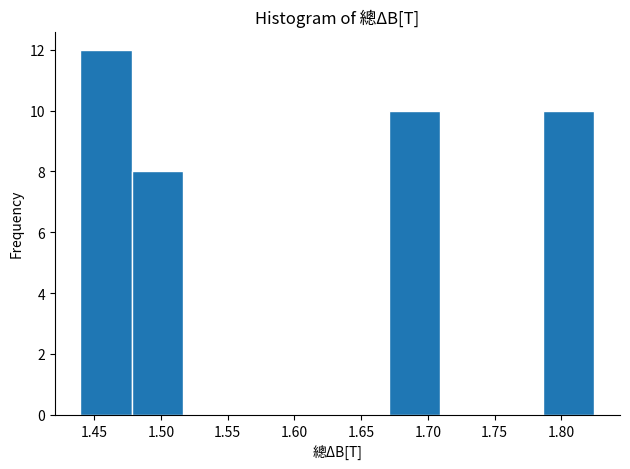

Reading left to right, list every bar in this chart as the range it spans on the x-axis followed by its height. Neither the bar edges nor the heights are printed on the chart, so give them approximately, as read against the axes.

1.440 to 1.480: 12
1.480 to 1.515: 8
1.515 to 1.555: 0
1.555 to 1.595: 0
1.595 to 1.630: 0
1.630 to 1.670: 0
1.670 to 1.710: 10
1.710 to 1.750: 0
1.750 to 1.785: 0
1.785 to 1.825: 10